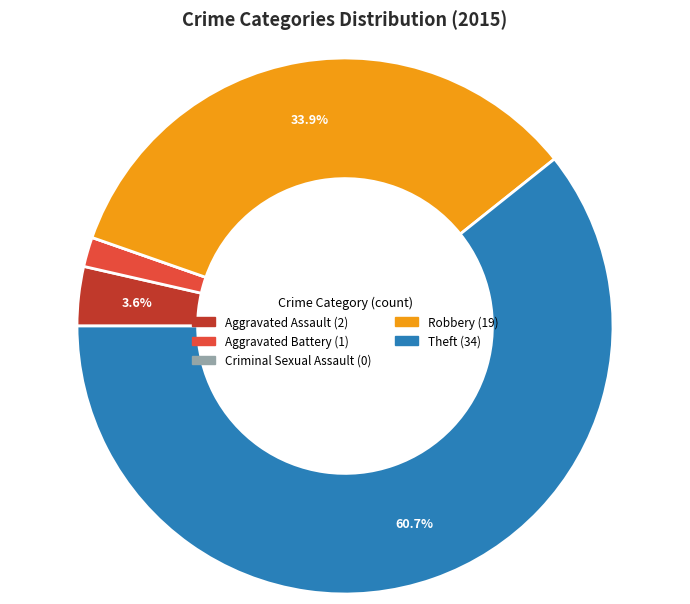

What is the majority slice?

Theft